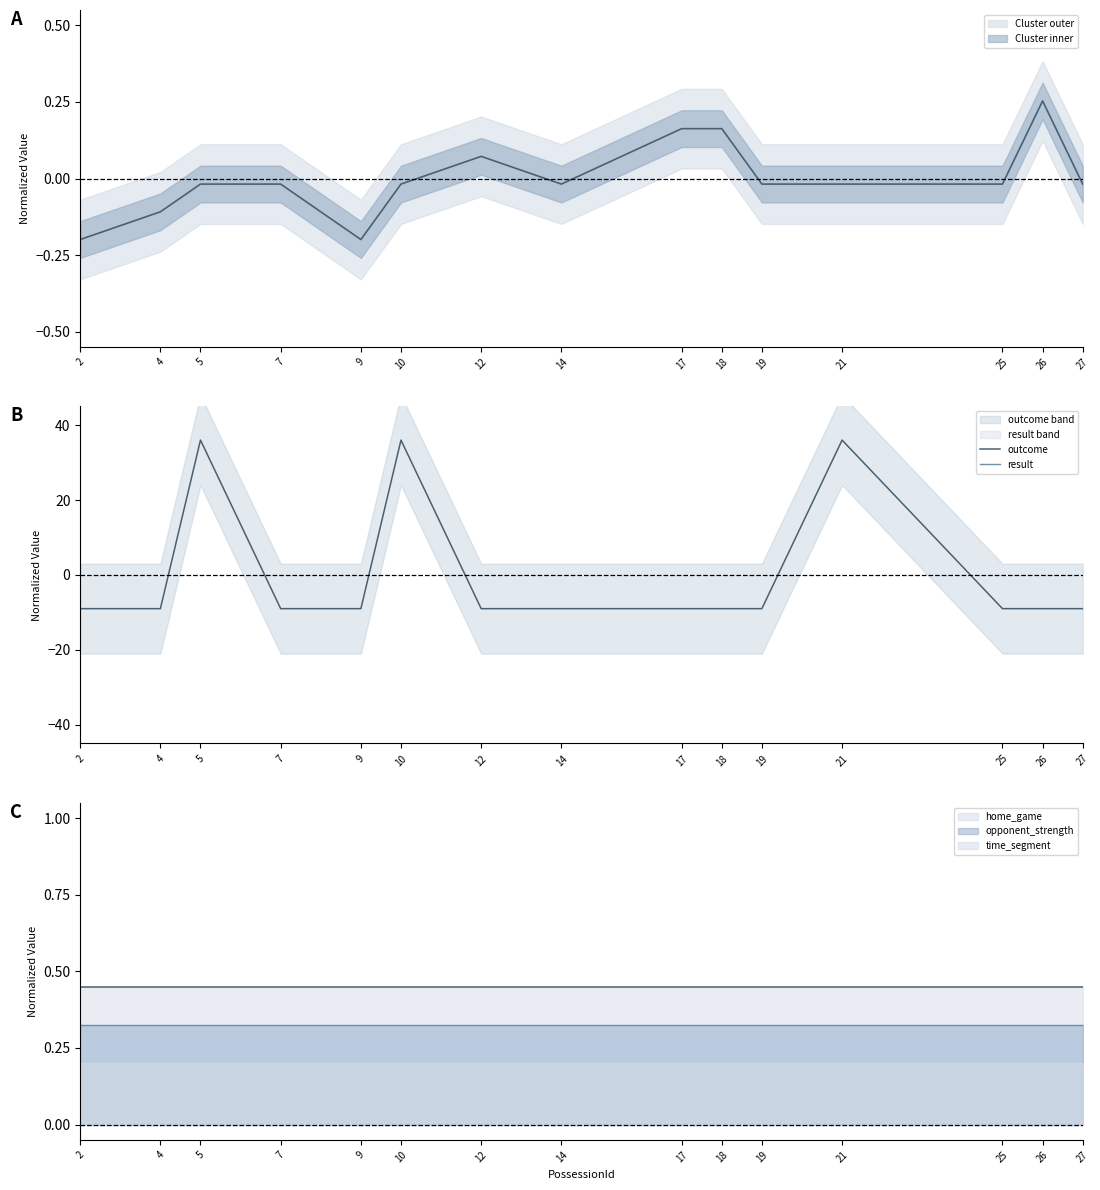

How many distinct data groups are displayed?

2